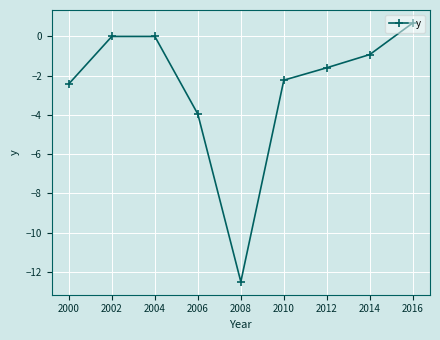

What is the difference between the second highest and minimum values?

12.5